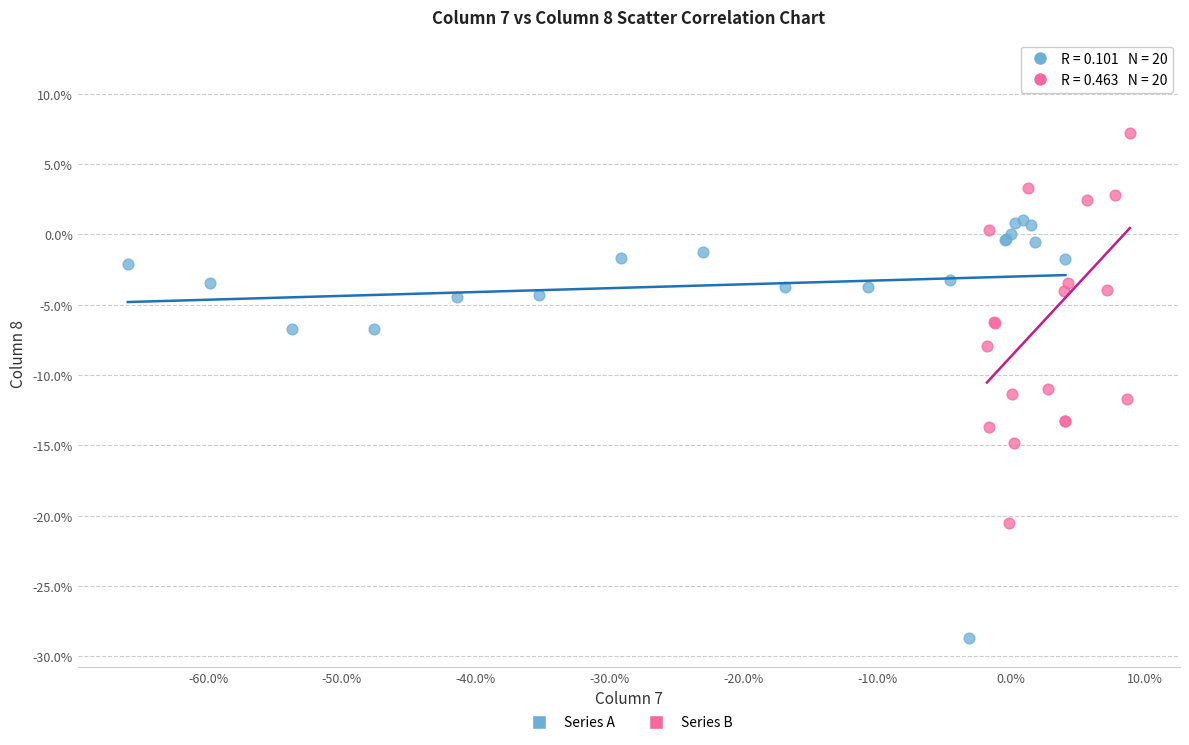

What are all the series names shown in the legend?

Series A, Series B